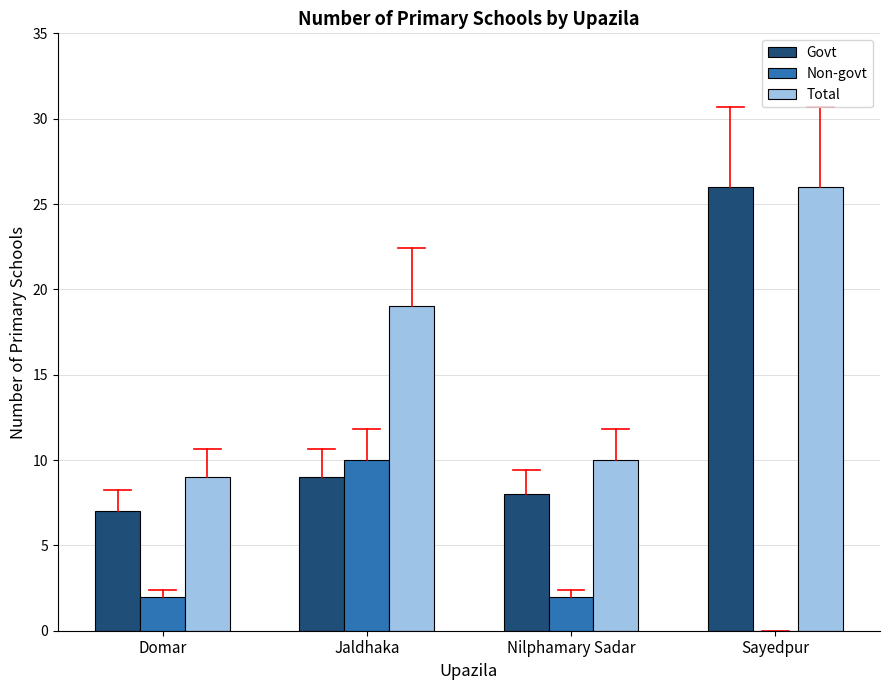

The Non-govt series shows 10 at Jaldhaka. True or false?

True